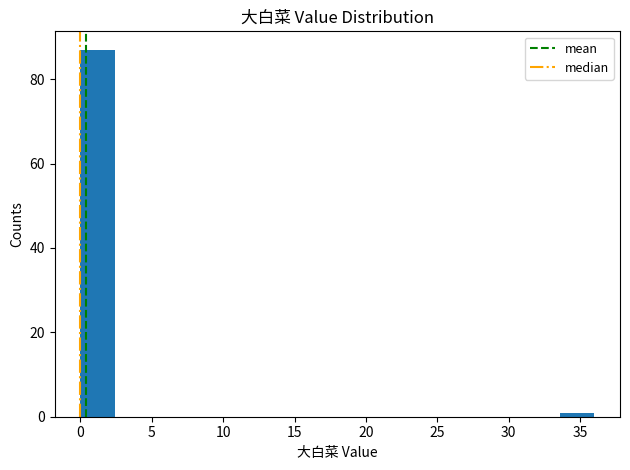

Over which range of the x-axis is the bar tallest?

0.0 to 2.4